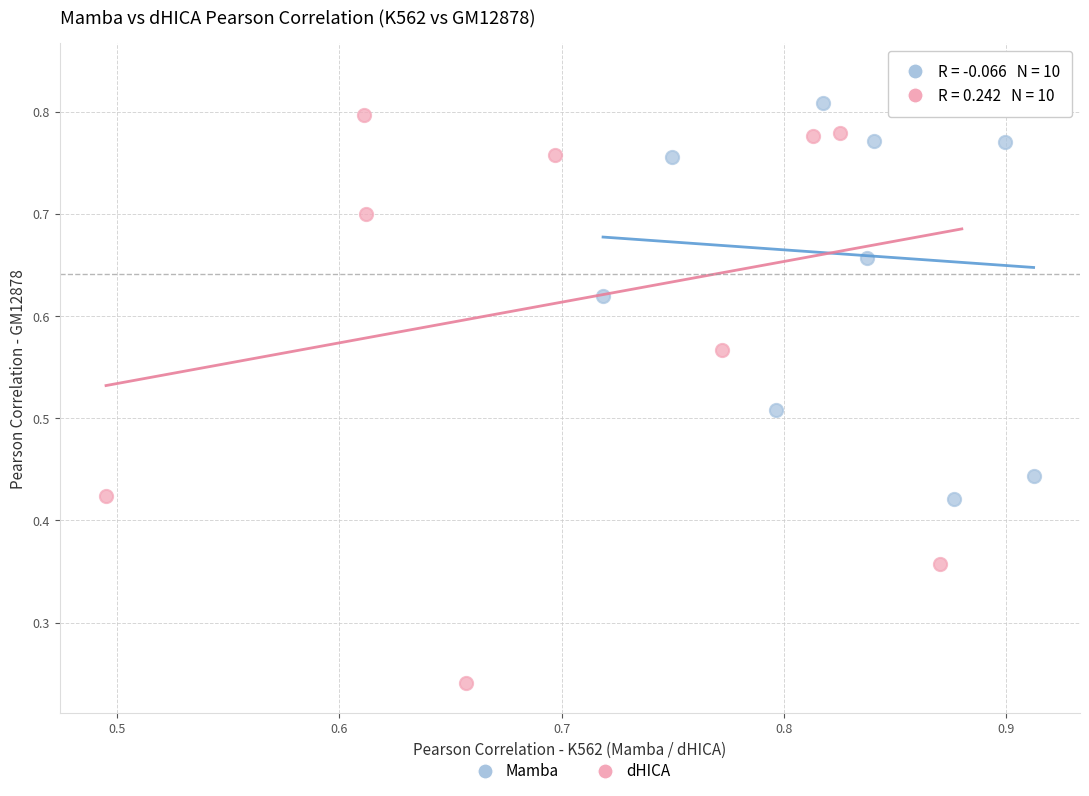

Which series contains the lowest Y value?

dHICA